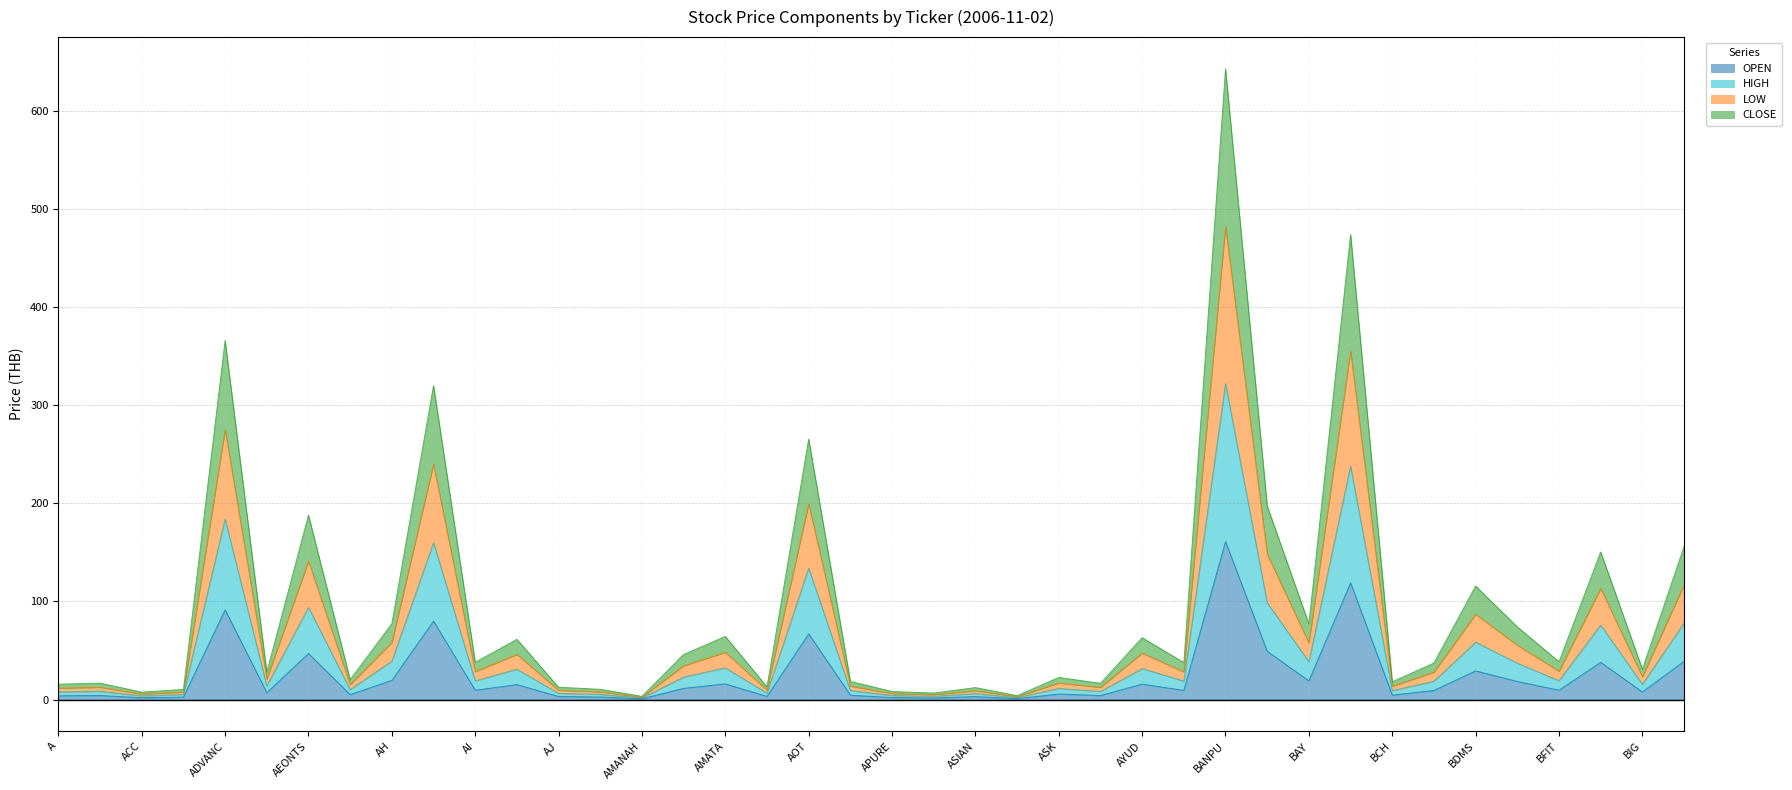

What is the value of the OPEN point at the 21st from the left?

2.1